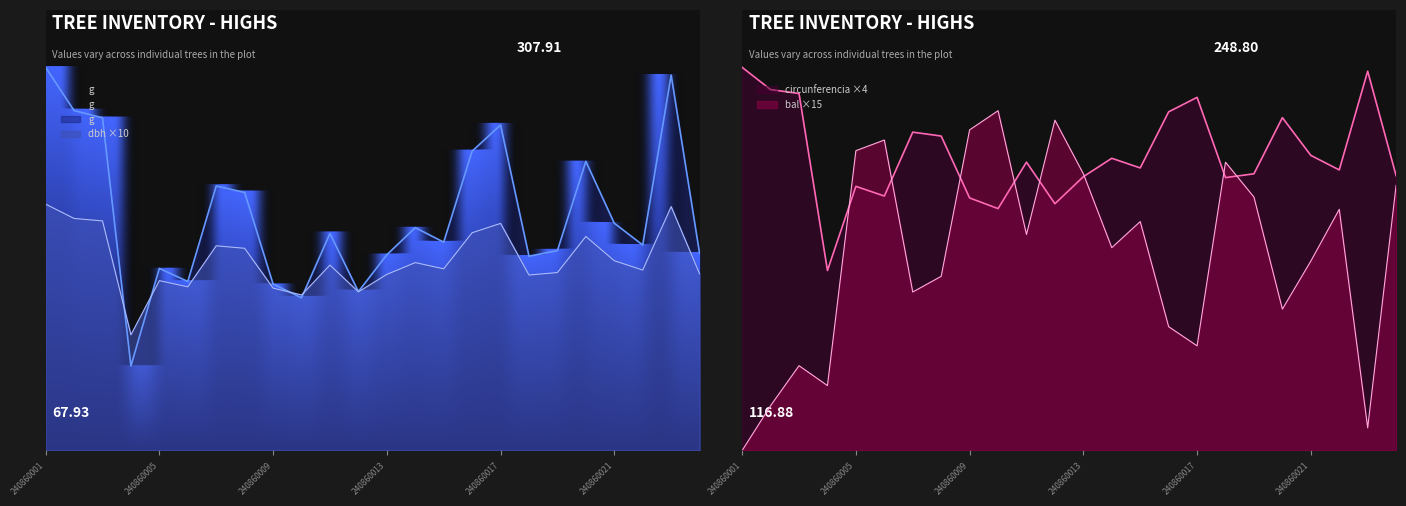

Where does the circunferencia_normal series first go above 187?

240860001